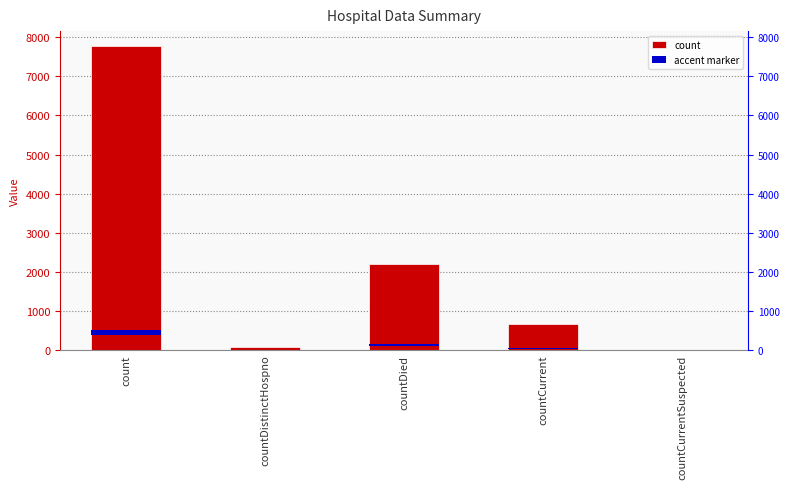

How many bars are there in each group?

2